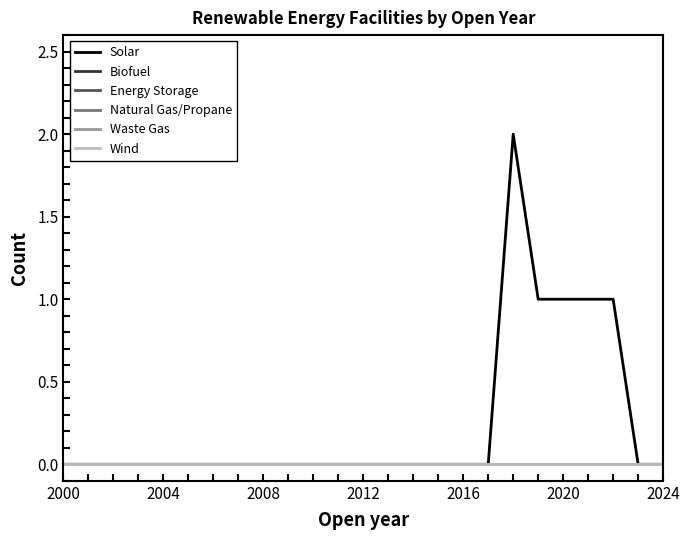

True or false: Waste Gas and Energy Storage cross at least once.

False